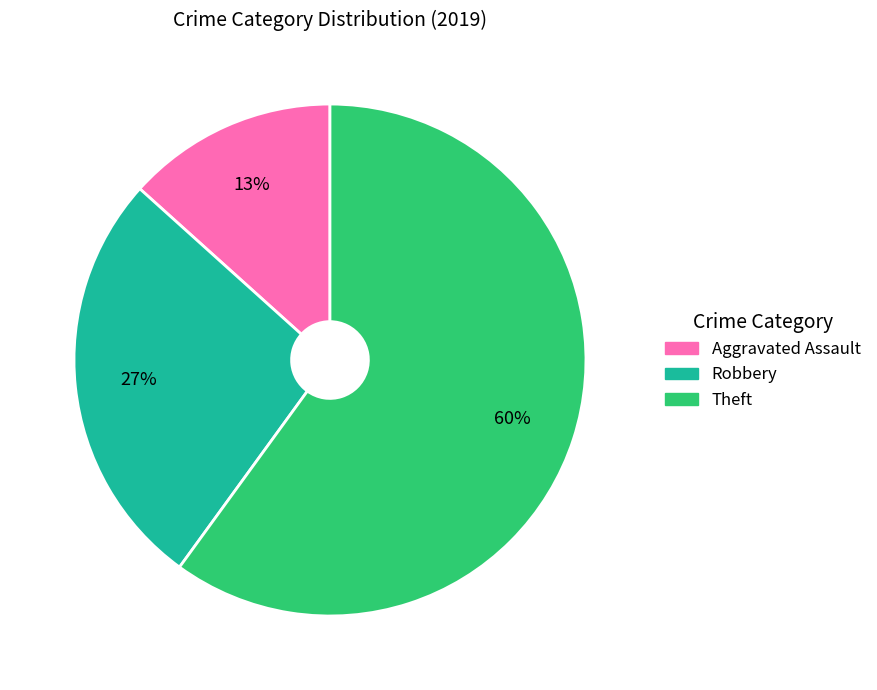

To the nearest percent, what is the average slice percentage?

33%